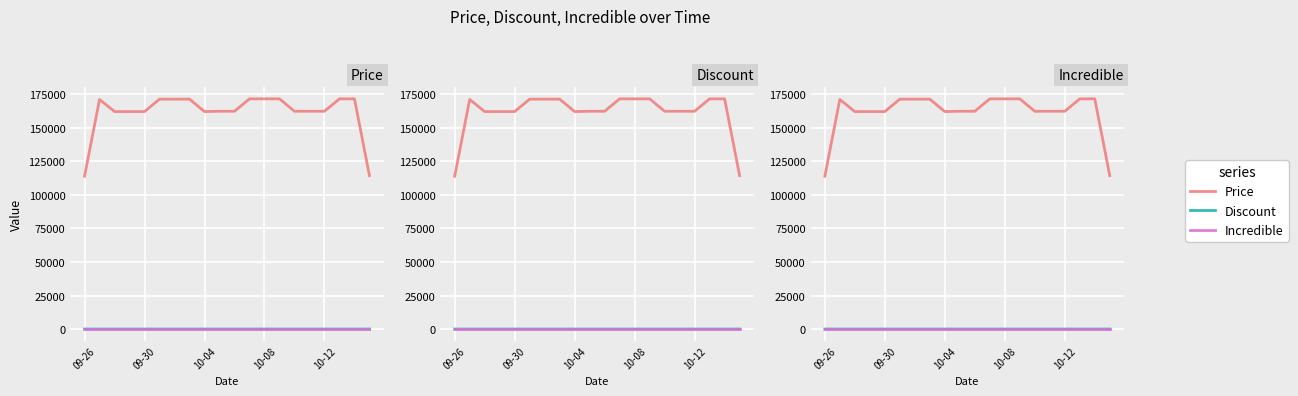

Reading left to right, extract all data points from this chart.

Price: 114000.0	171230.0	162196.7	162196.7	162196.7	171460.0	171460.0	171460.0	162196.7	162426.7	162426.7	171690.0	171690.0	171690.0	162426.7	162426.7	162426.7	171690.0	171690.0	114460.0
Discount: 2.0	3.0	8.3	8.3	8.3	3.0	3.0	3.0	8.3	8.3	8.3	3.0	3.0	3.0	8.3	8.3	8.3	3.0	3.0	2.0
Incredible: 0.0	0.0	0.0	0.0	0.0	0.0	0.0	0.0	0.0	0.0	0.0	0.0	0.0	0.0	0.0	0.0	0.0	0.0	0.0	0.0